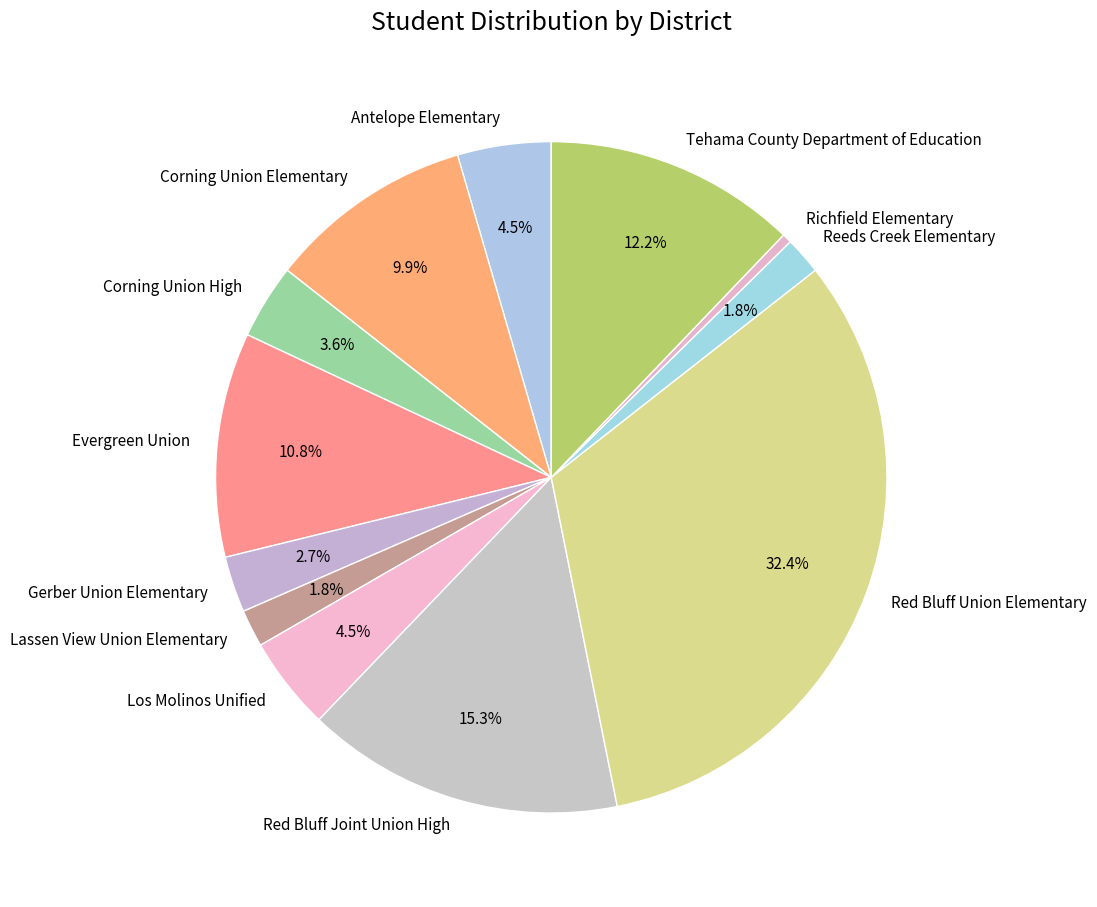

Between Gerber Union Elementary and Tehama County Department of Education, which is larger?

Tehama County Department of Education